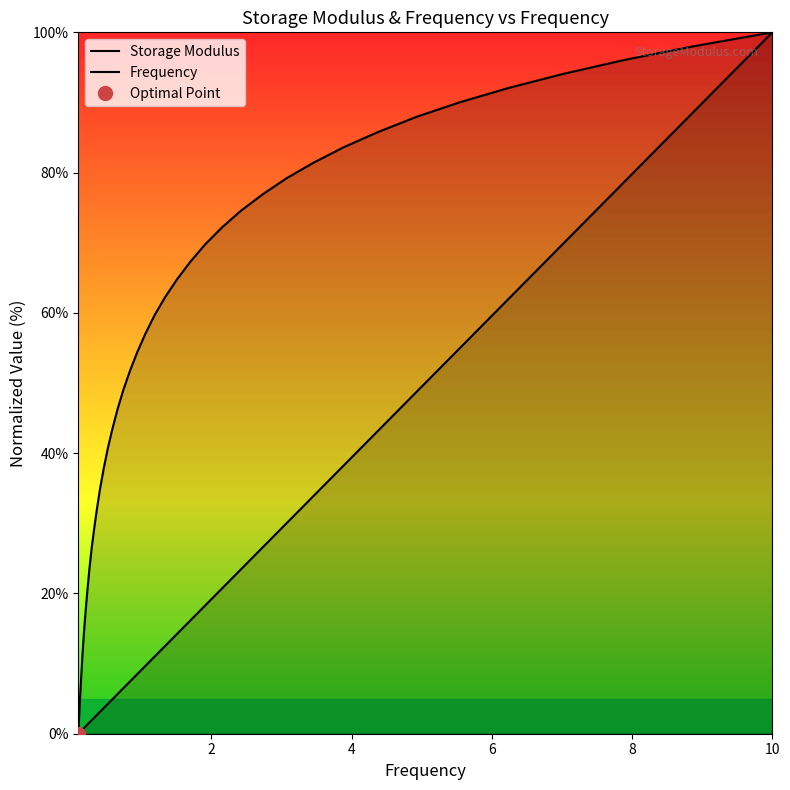

How many data points in Frequency are less than 9?

20